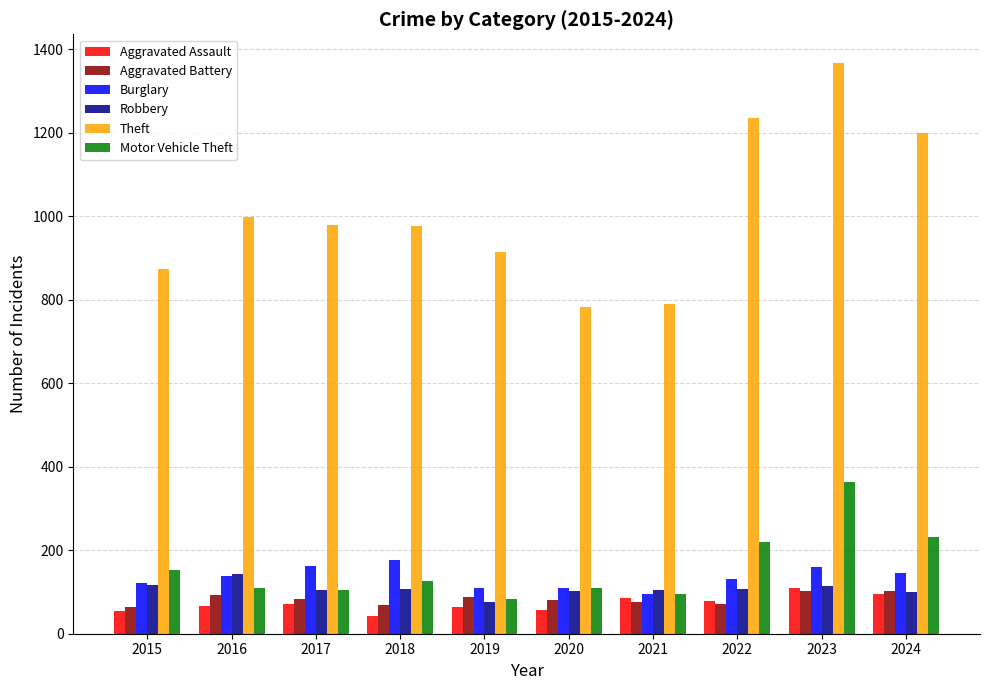

What is the value of the Aggravated Assault bar at the 2nd from the left?

66